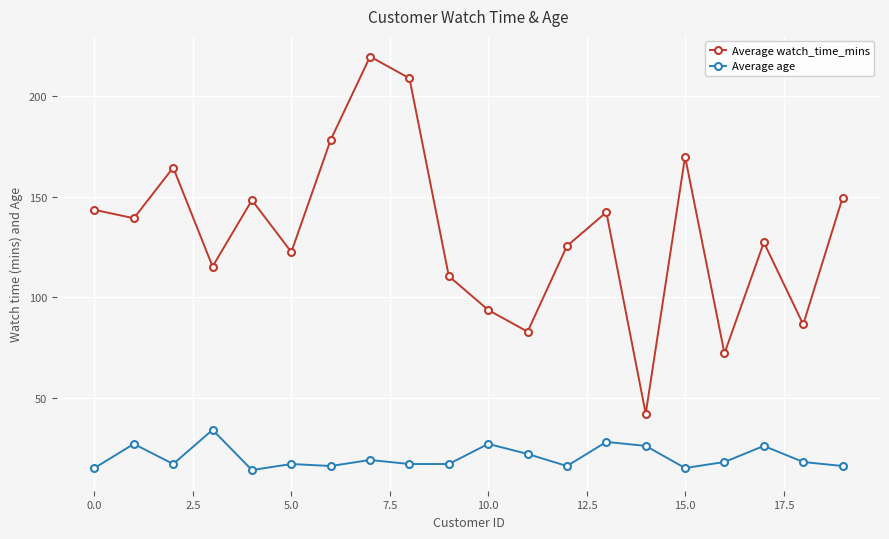

How many series are shown in this chart?

2